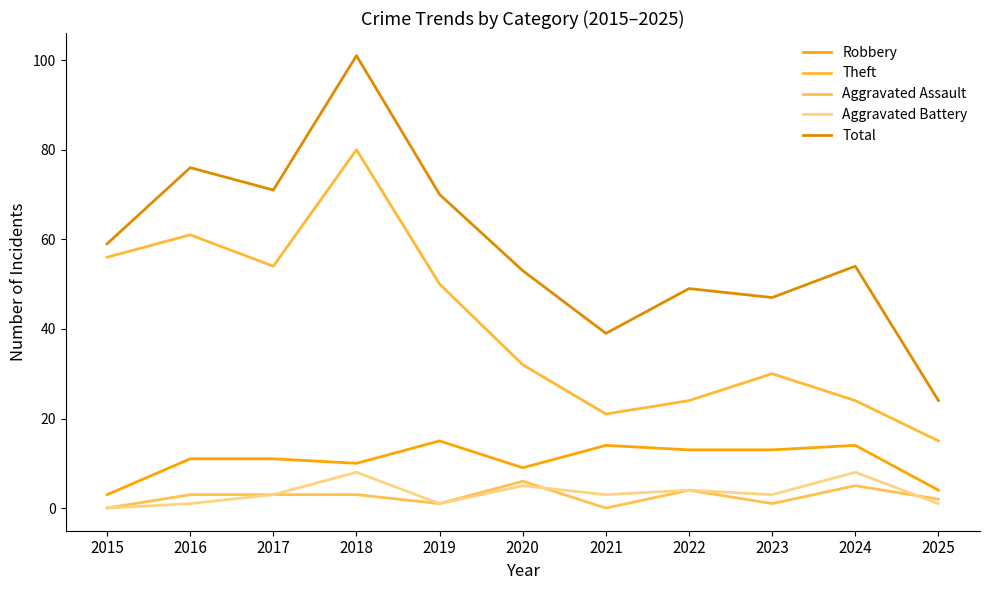

Which series has the largest range (max minus min)?

Total